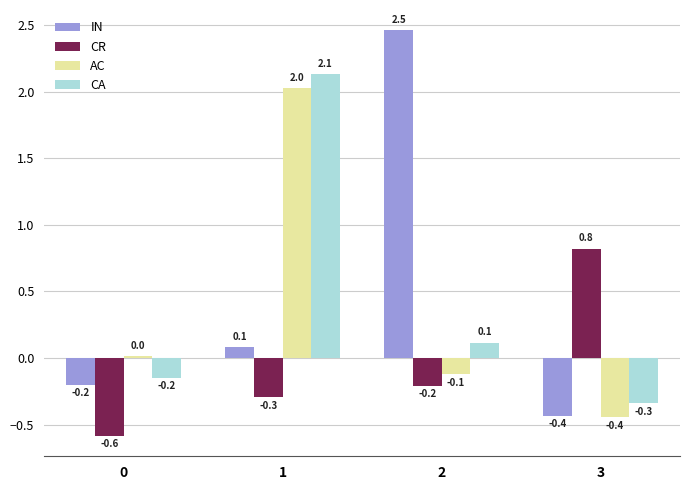

What is the greatest value displayed?

2.5